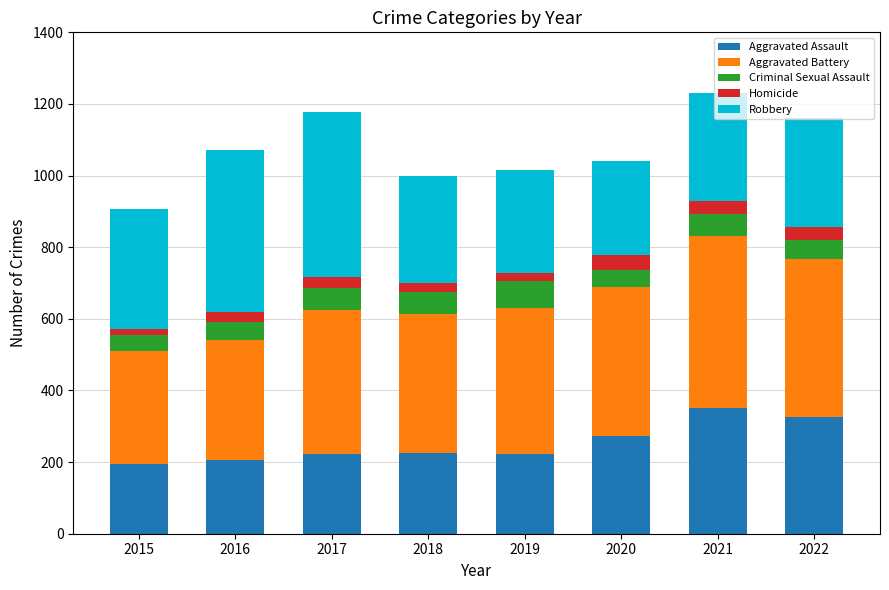

The value of Aggravated Assault at 2018 is 225. True or false?

True